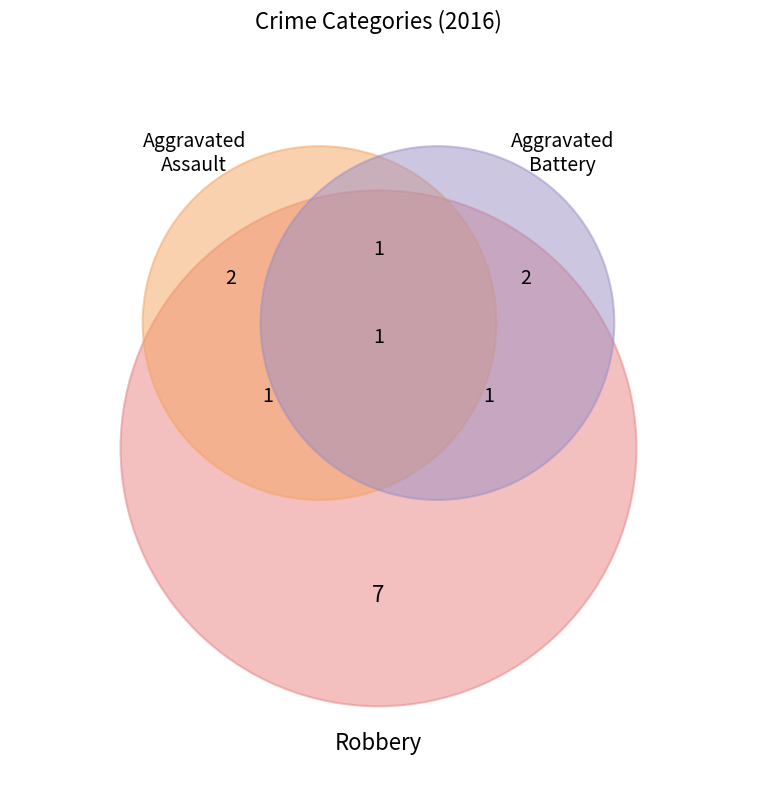

Which category accounts for the majority?

Robbery